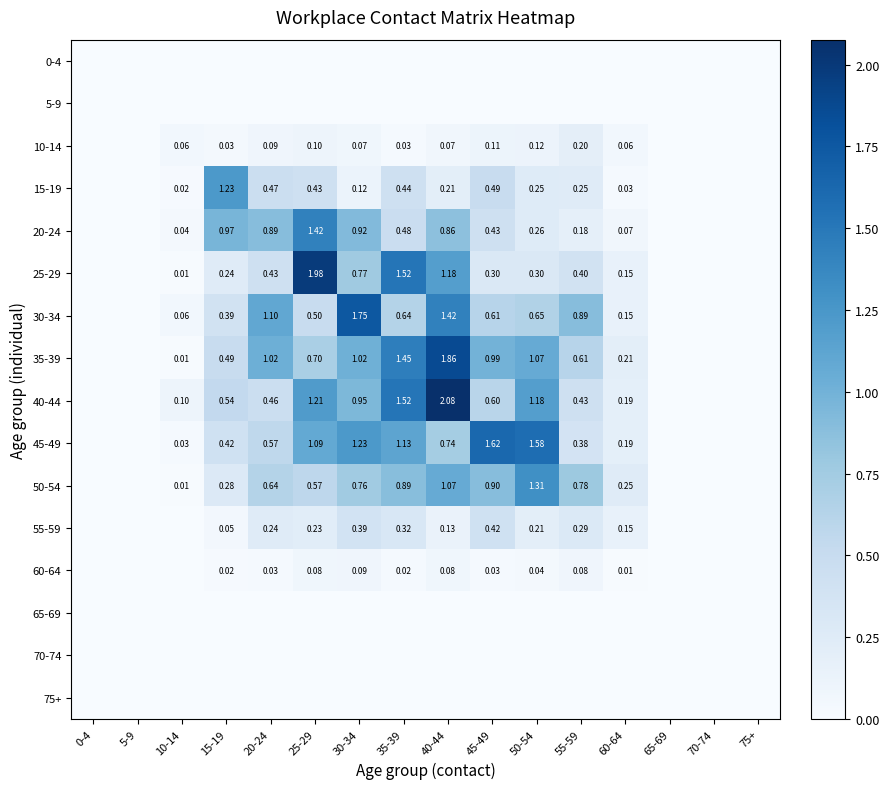

The 15-19 series shows 0.0 at 60-64. True or false?

True